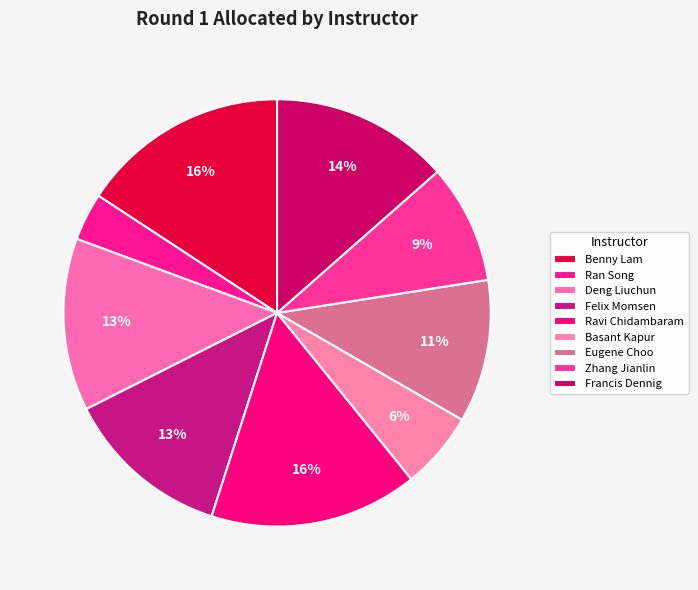

What percentage do Basant Kapur and Zhang Jianlin together represent?

14.9%